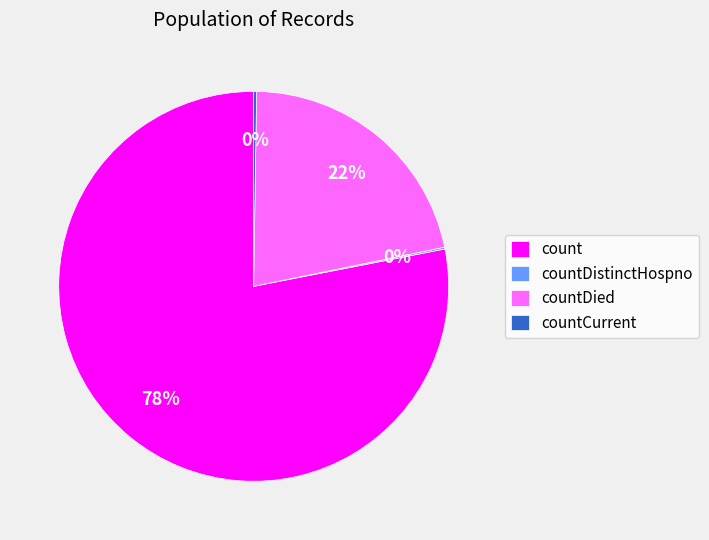

To the nearest percent, what is the difference between the largest and smallest slice percentages?

78%